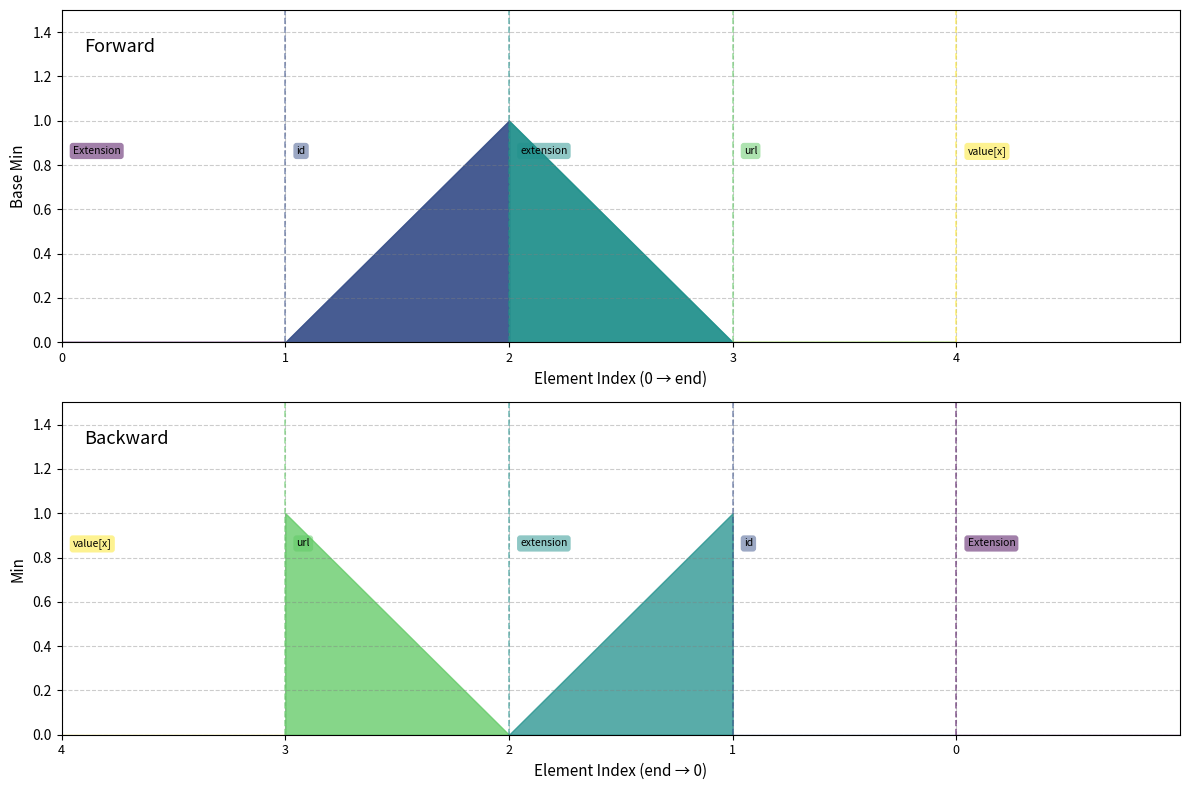

List the series in order of their peak value, lowest first.

Base Min, Min